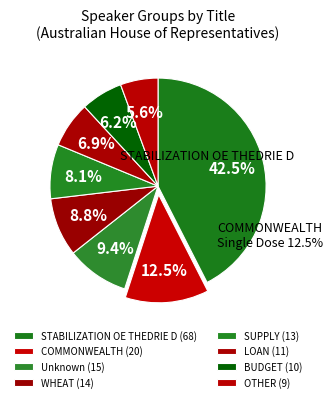

Is it true that STABILIZATION OE THEDRIE D is 52% of the pie?

False